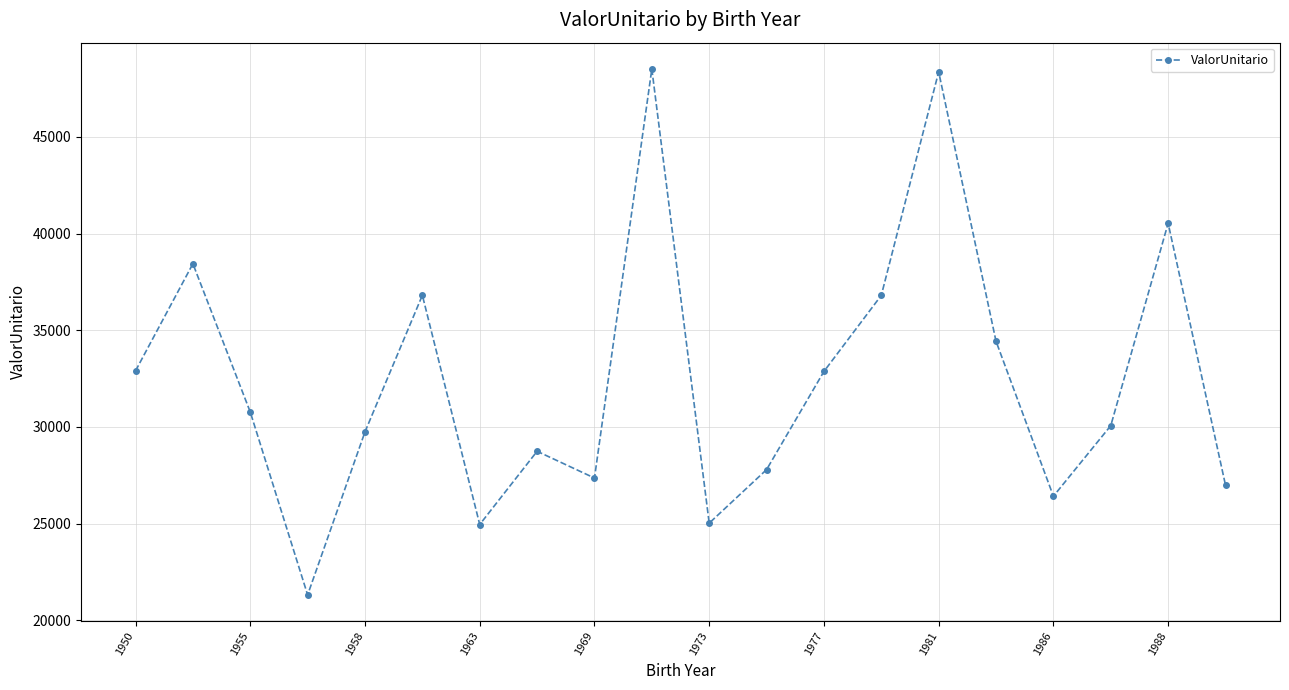

What is the value of the 4th point from the left?

21317.9